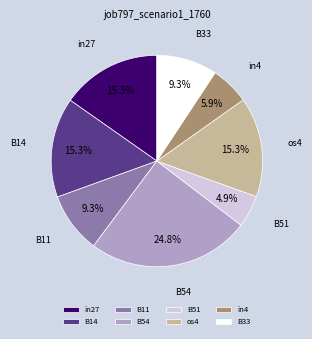

Which category has the smallest portion of the pie?

B51